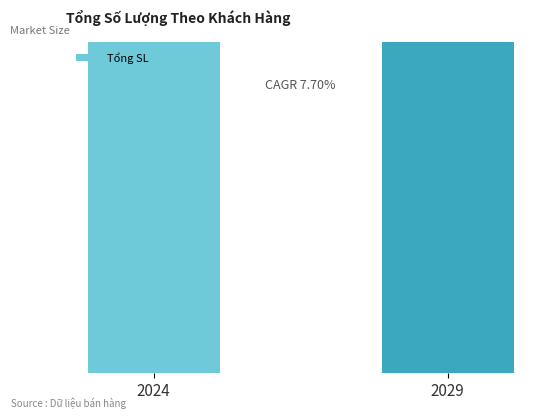

What is the ratio of the value at 2029 to the value at 2024?

1.8